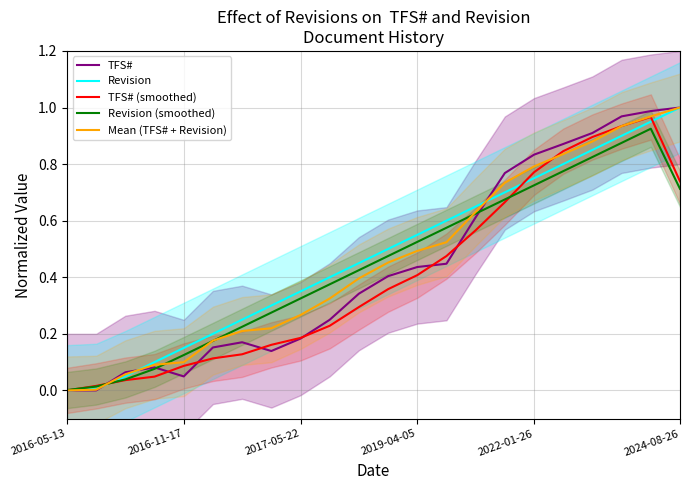

What is the highest value of the TFS# series?

1.0